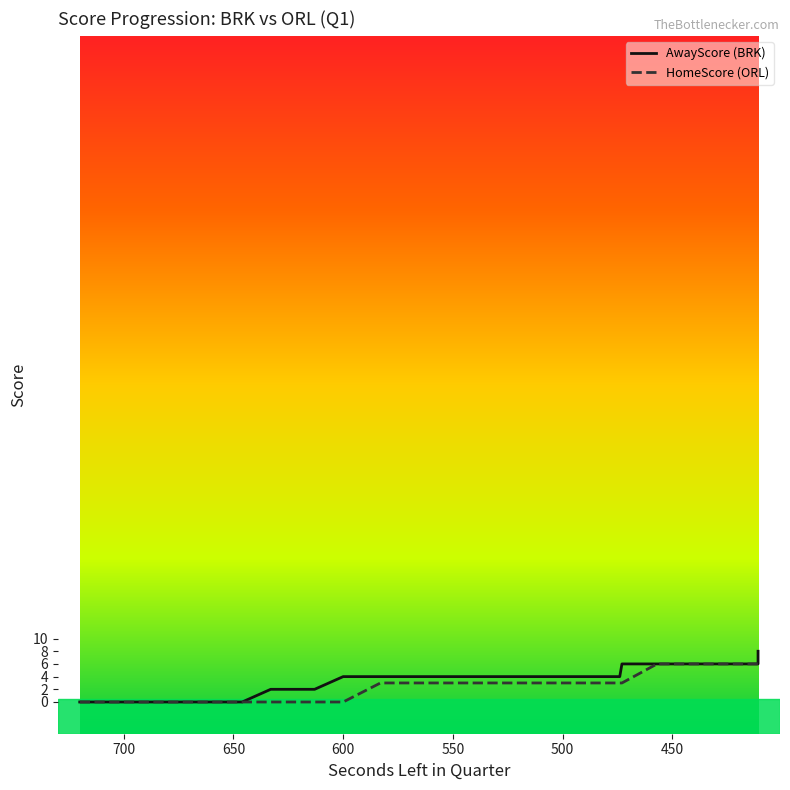

True or false: HomeScore (ORL) and AwayScore (BRK) intersect in this chart.

False